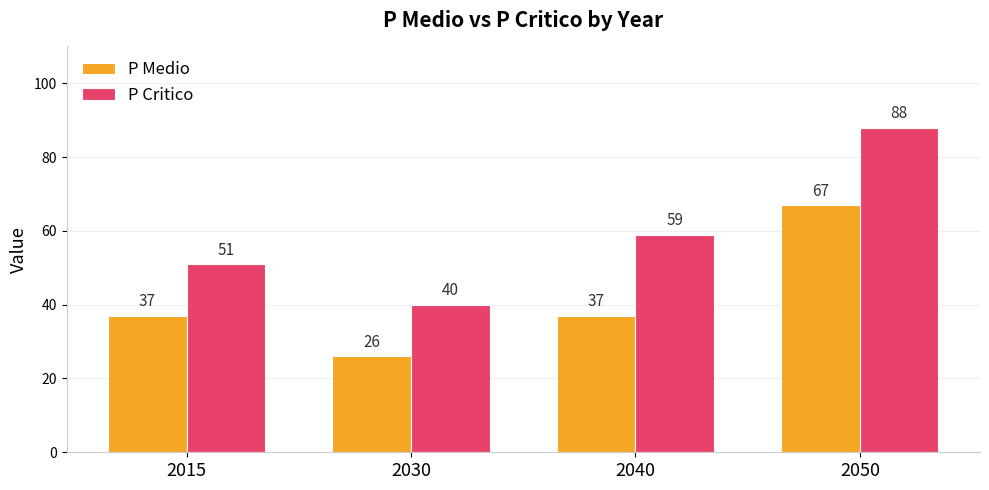

What value does the P Critico series have at 2040, to the nearest 5?

60